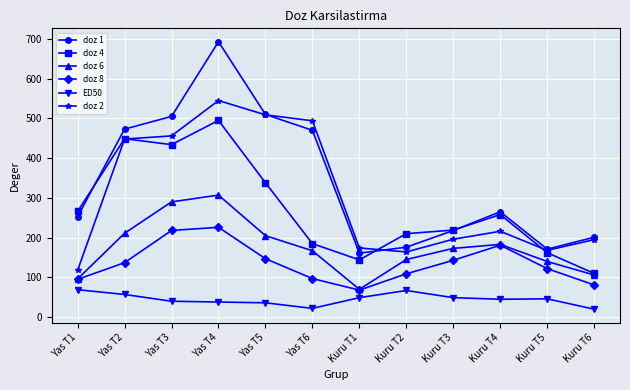

Rank the series by their maximum value, from highest to lowest.

doz 1, doz 2, doz 4, doz 6, doz 8, ED50